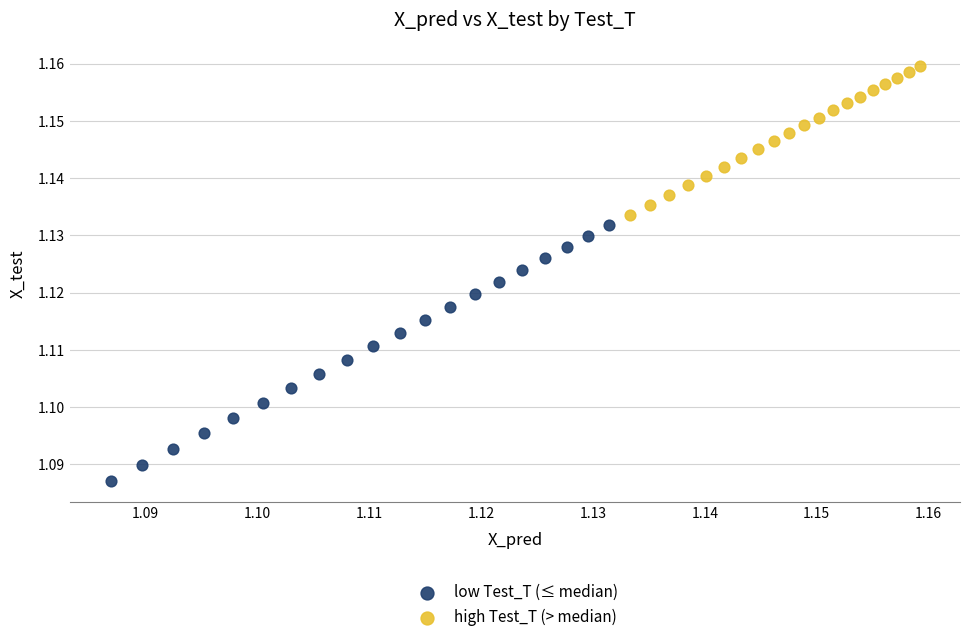

Which series contains the highest Y value?

high Test_T (> median)